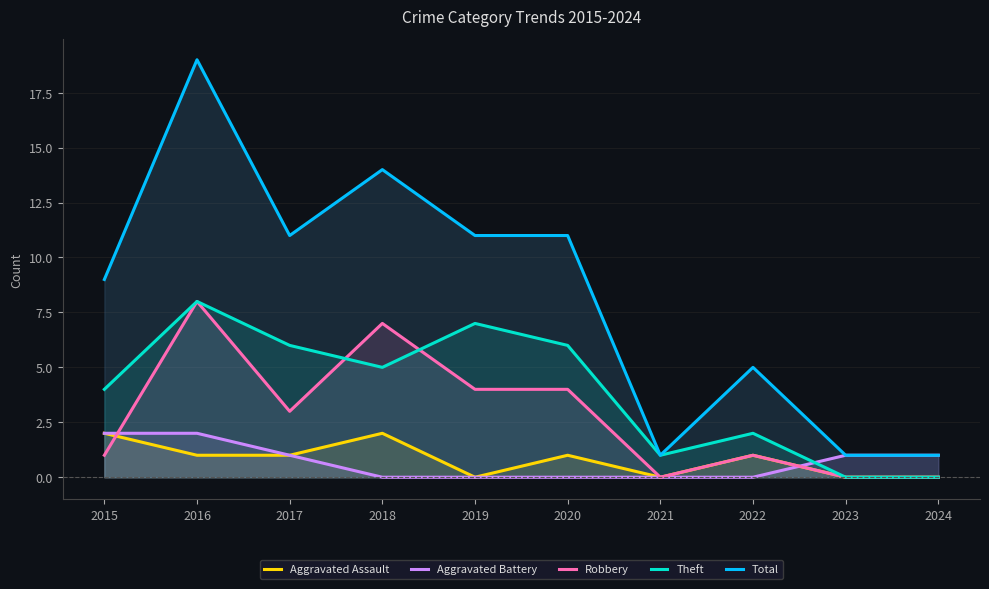

Is it true that Aggravated Assault equals 0 at 2022?

False